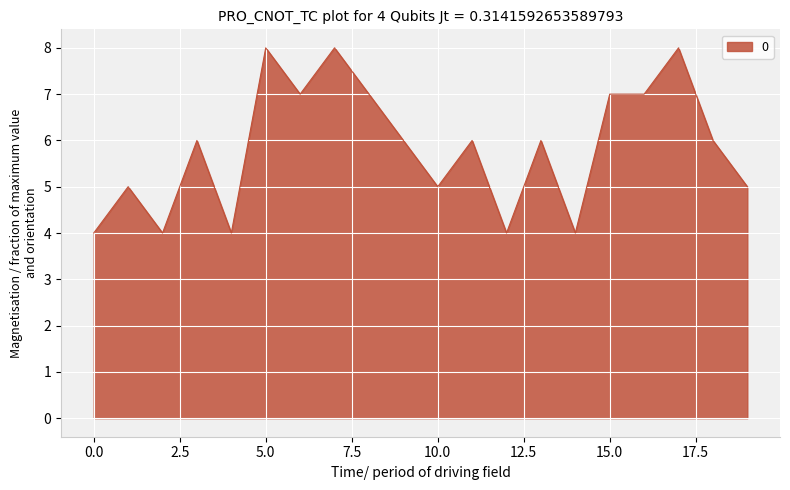

Does the chart display data point markers on the line(s)?

No